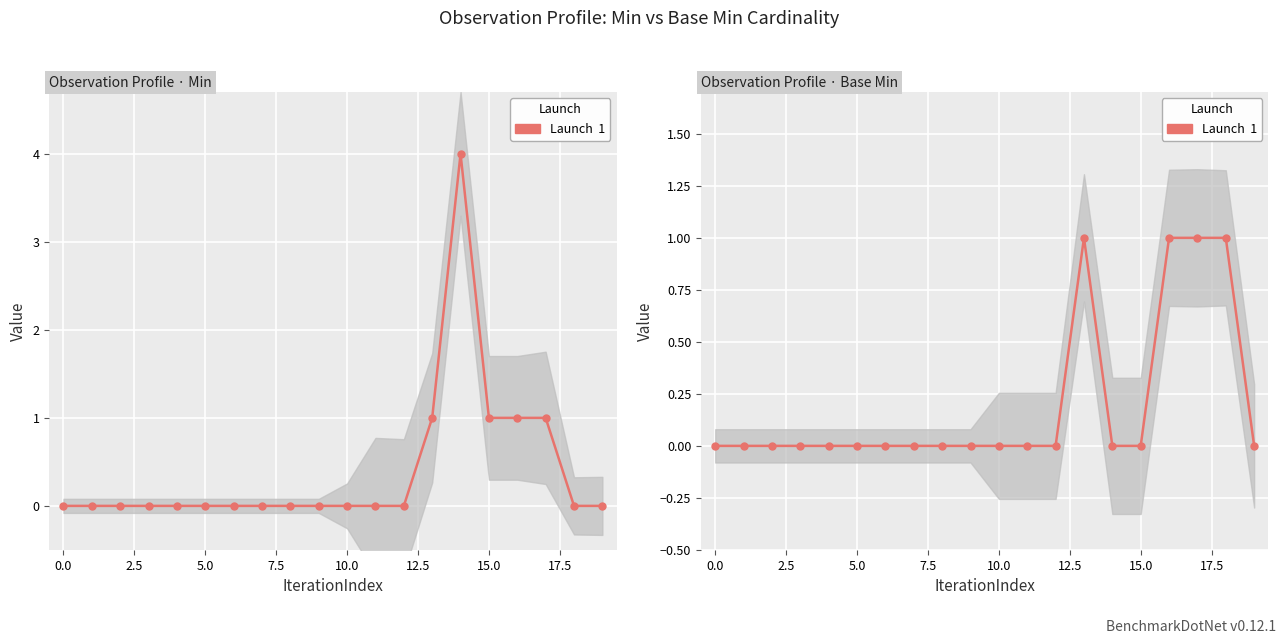

Reading right to left, what are all the values shown in this chart?

Min: 0	0	1	1	1	4	1	0	0	0	0	0	0	0	0	0	0	0	0	0
Base Min: 0	1	1	1	0	0	1	0	0	0	0	0	0	0	0	0	0	0	0	0